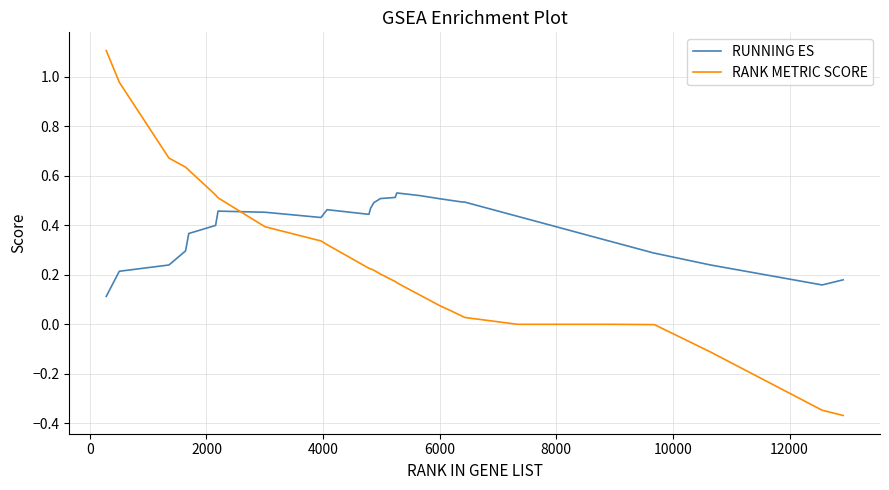

What are all the series names shown in the legend?

RUNNING ES, RANK METRIC SCORE